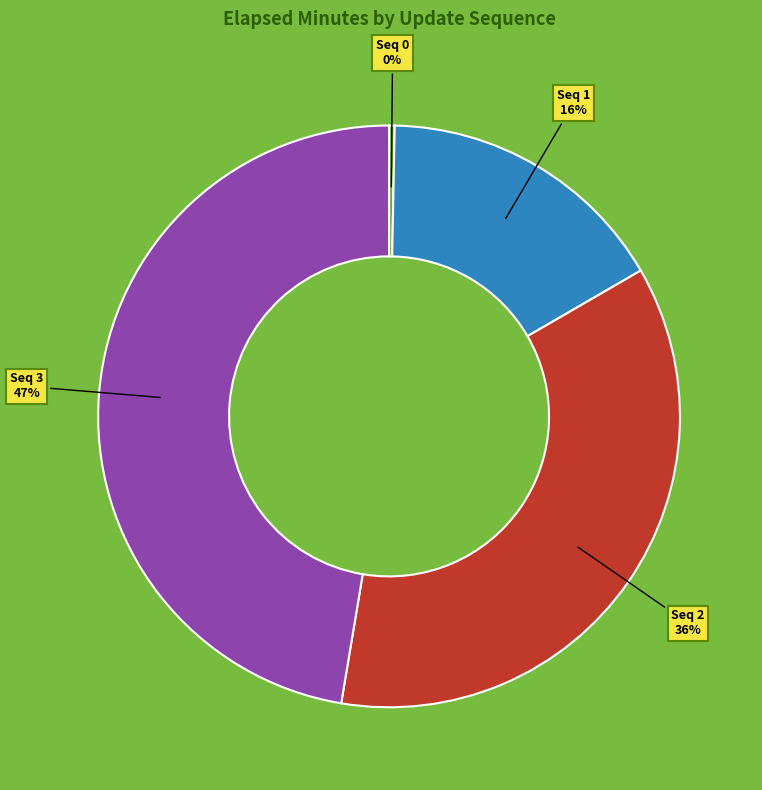

Is there any slice that represents more than half of the pie?

No